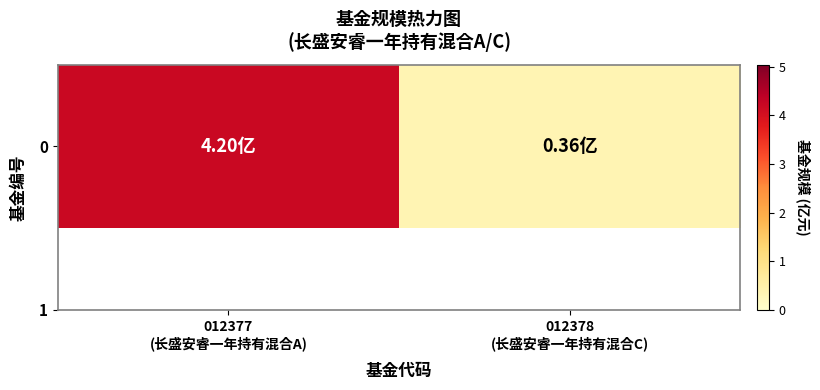

What is the sum of all values?

4.6